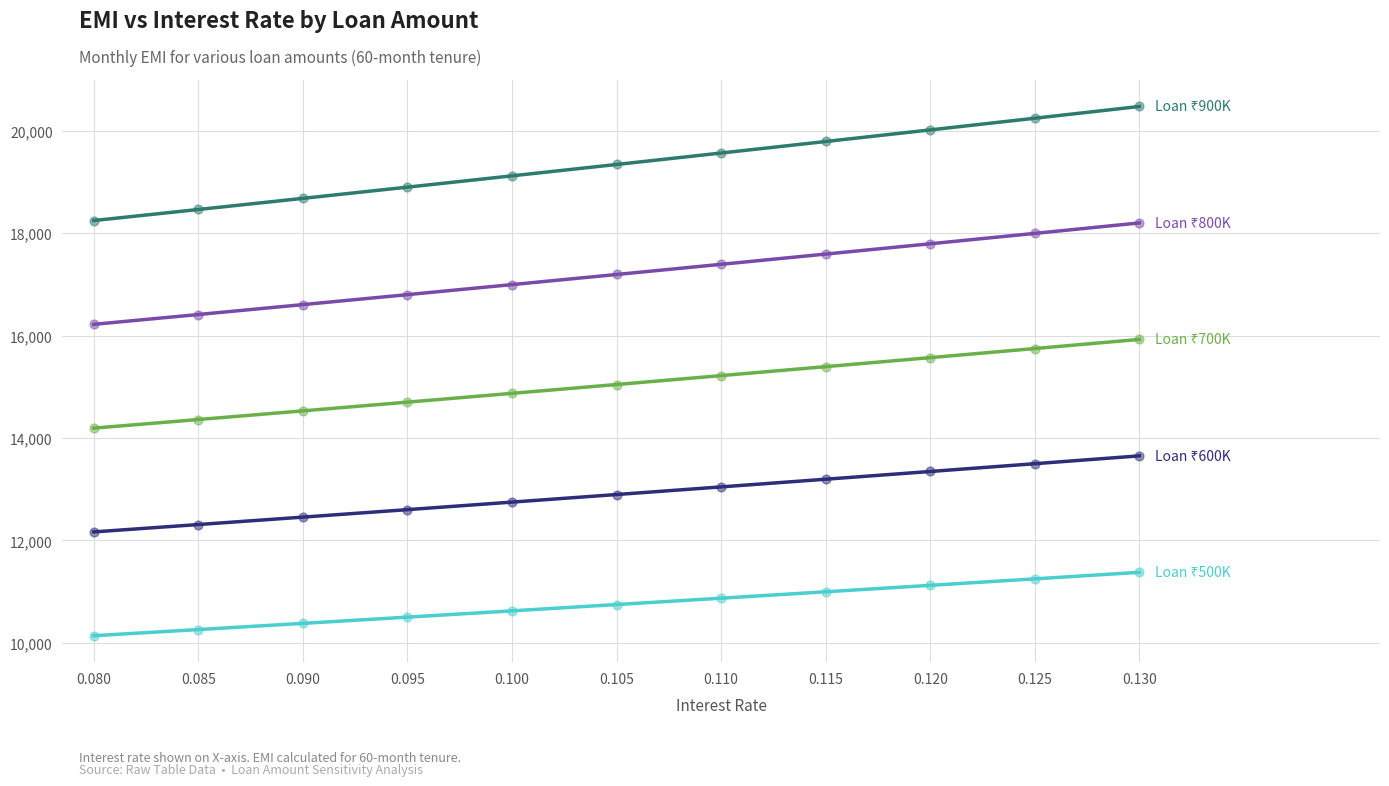

What is the total value across all series at 0.100?

74364.7